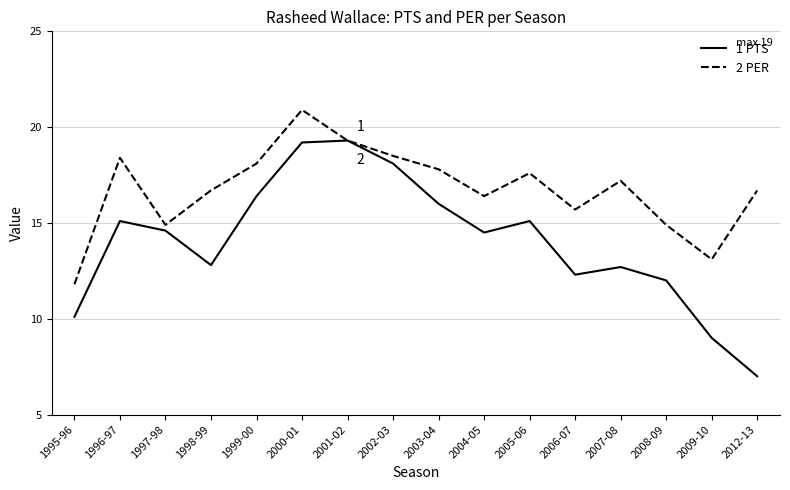

What is the smallest value displayed?

7.0